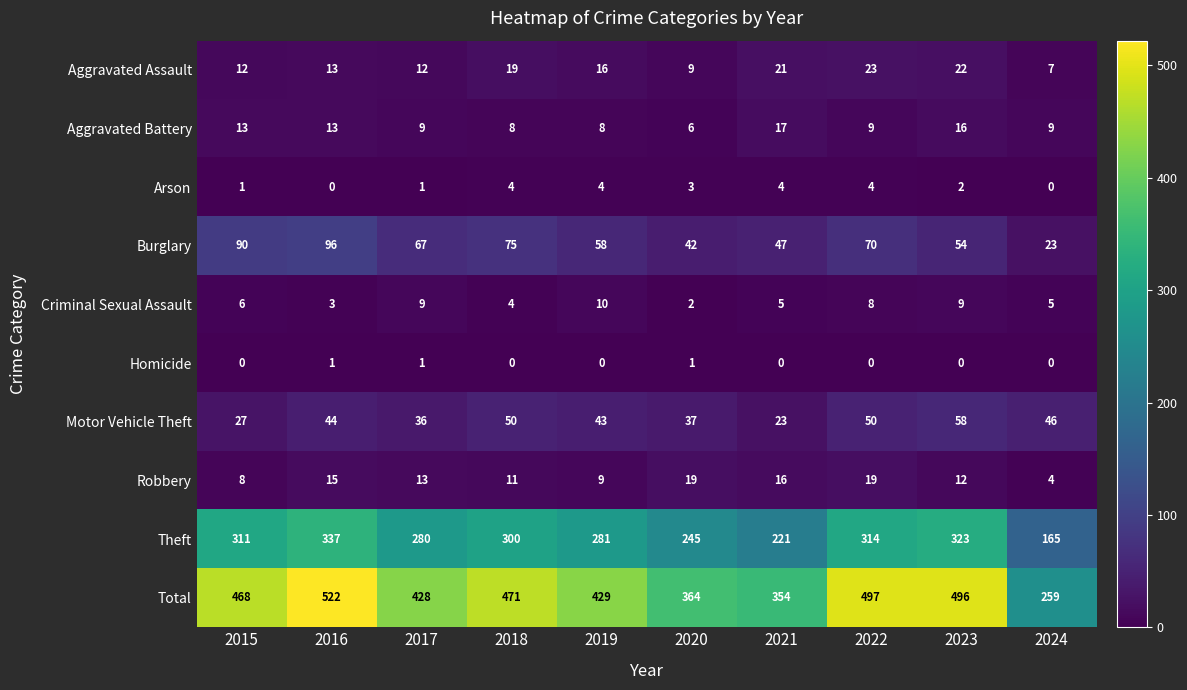

At which label does Aggravated Assault reach its minimum?

2024